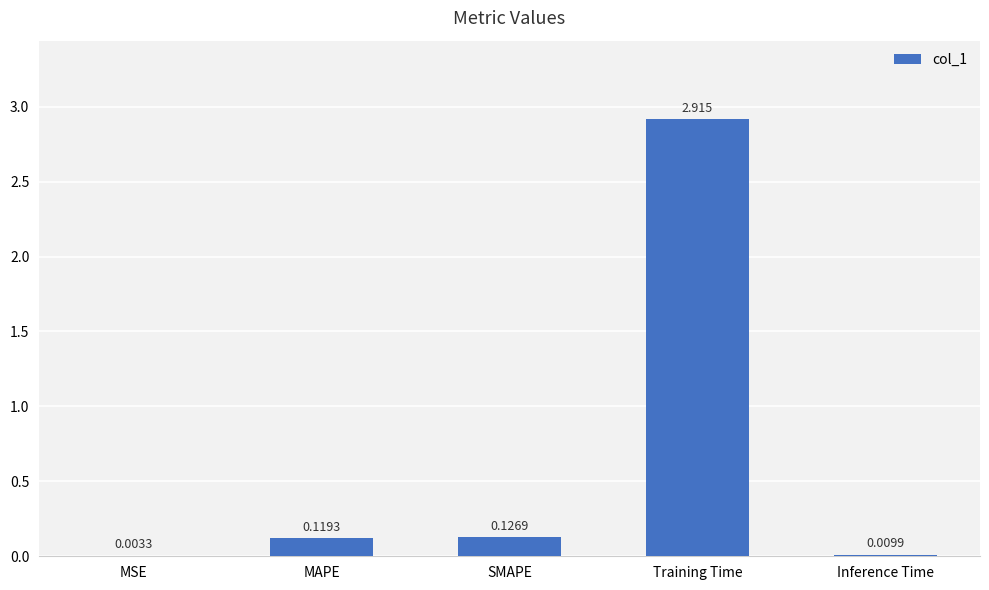

Count the number of data series in this chart.

1